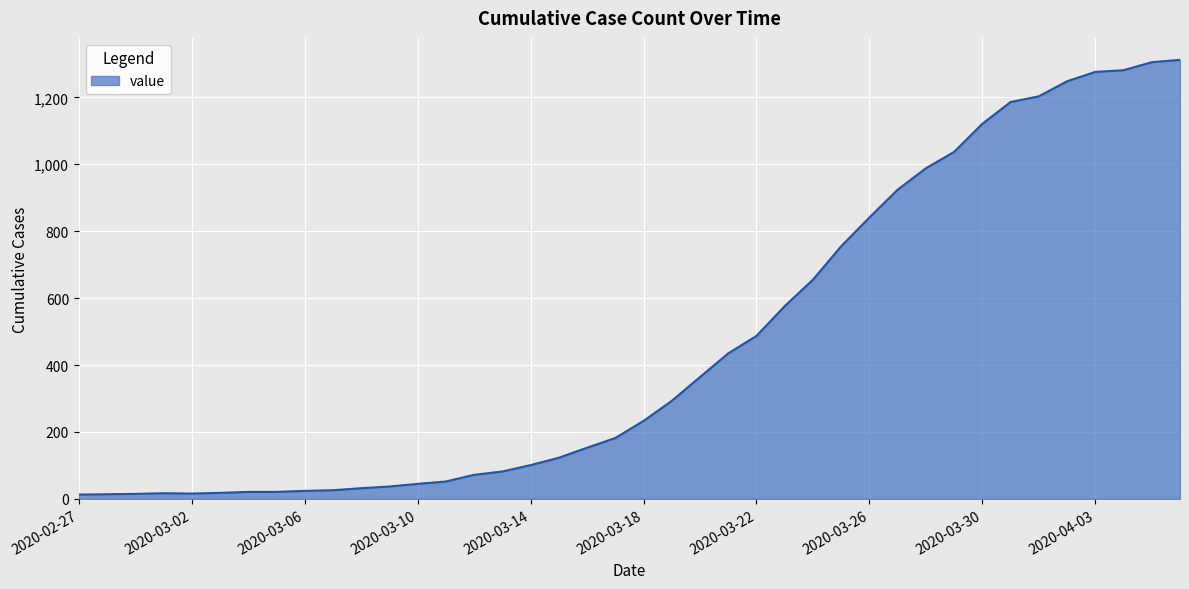

Reading right to left, list all the values displayed in this chart.

2020-04-06=1312	2020-04-05=1305	2020-04-04=1281	2020-04-03=1276	2020-04-02=1248	2020-04-01=1203	2020-03-31=1186	2020-03-30=1121	2020-03-29=1037	2020-03-28=988	2020-03-27=924	2020-03-26=841	2020-03-25=755	2020-03-24=655	2020-03-23=576	2020-03-22=487	2020-03-21=435	2020-03-20=364	2020-03-19=293	2020-03-18=233	2020-03-17=182	2020-03-16=153	2020-03-15=123	2020-03-14=101	2020-03-13=82	2020-03-12=72	2020-03-11=52	2020-03-10=45	2020-03-09=37	2020-03-08=32	2020-03-07=26	2020-03-06=24	2020-03-05=21	2020-03-04=21	2020-03-03=18	2020-03-02=16	2020-03-01=17	2020-02-29=15	2020-02-28=14	2020-02-27=13